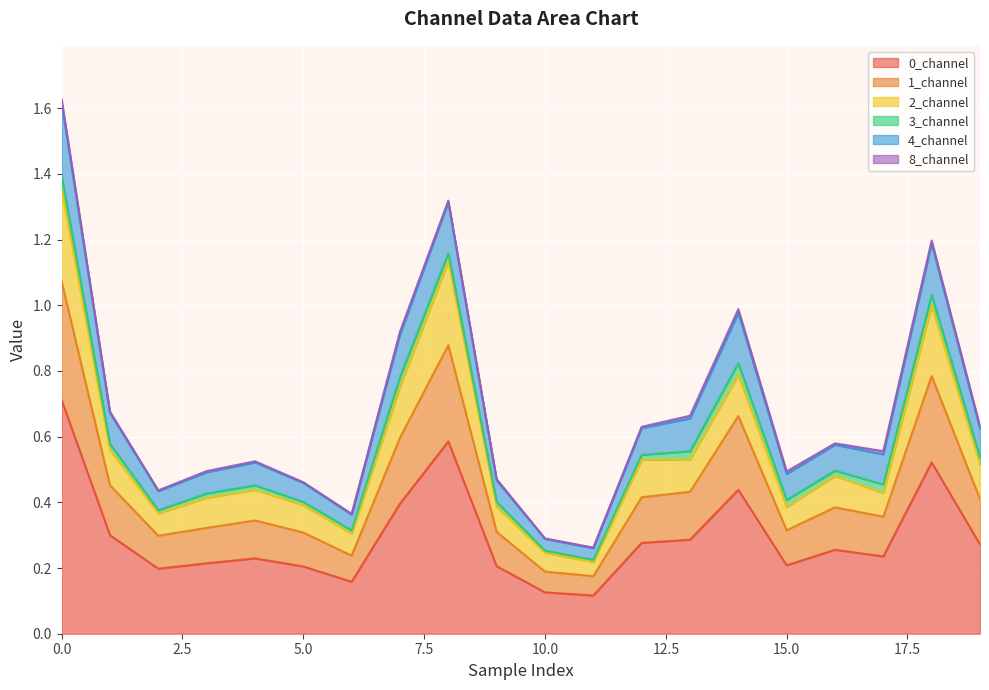

What is the highest value of the 0_channel series?

0.7